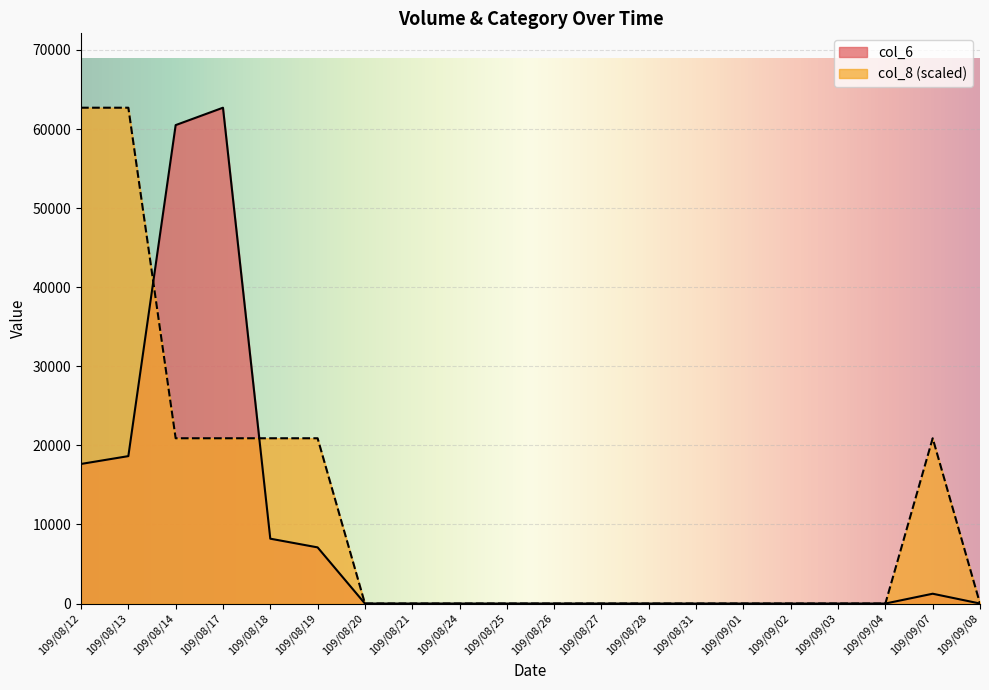

What is the sum of all col_8 values?

229900